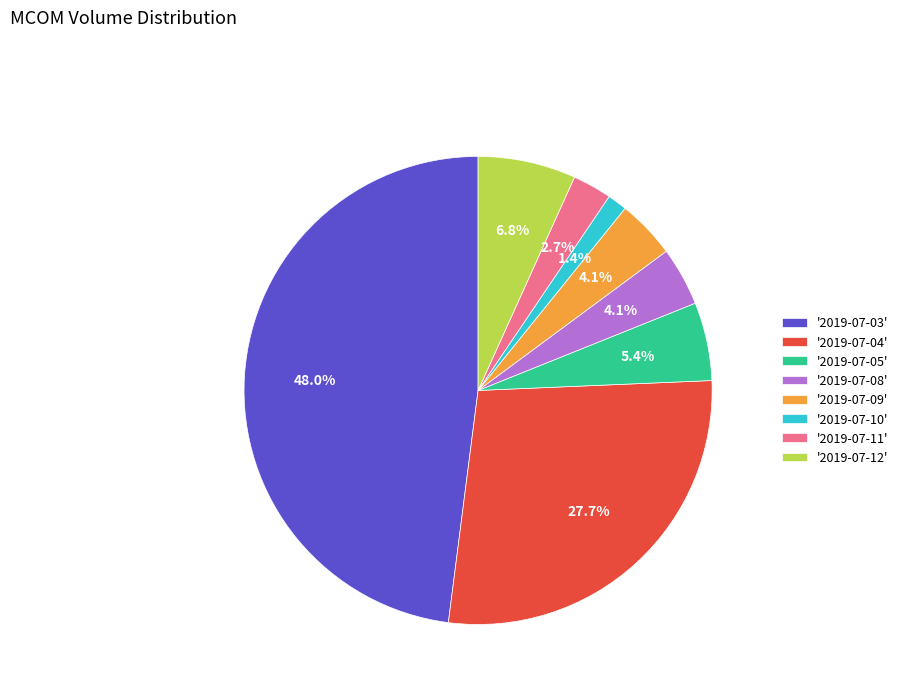

What is the total percentage of '2019-07-11' and '2019-07-12'?

9.5%